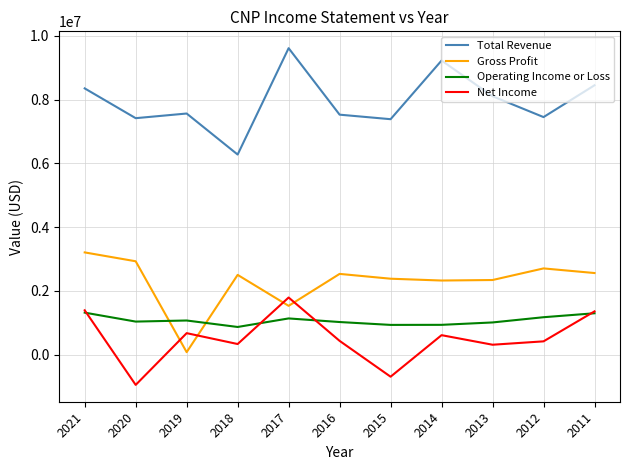

What is the sum of the Net Income values at 2014 and 2011?

1968000